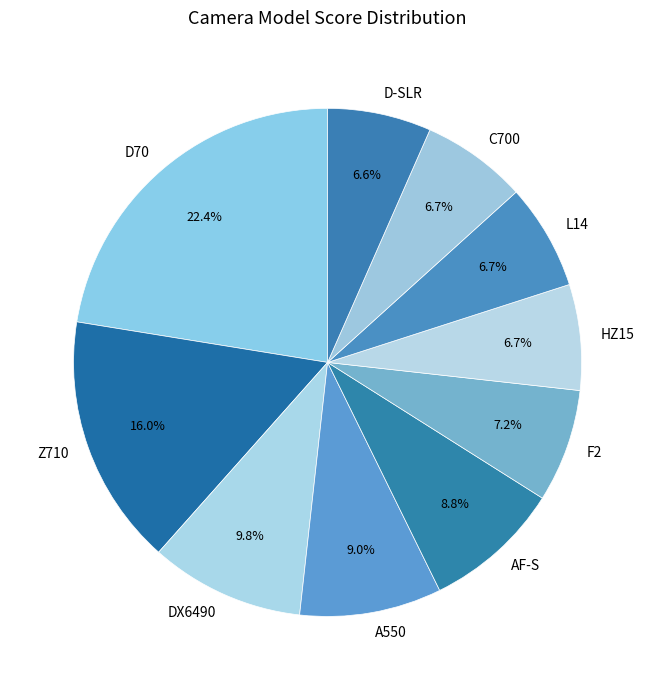

Which has a higher value, D70 or HZ15?

D70